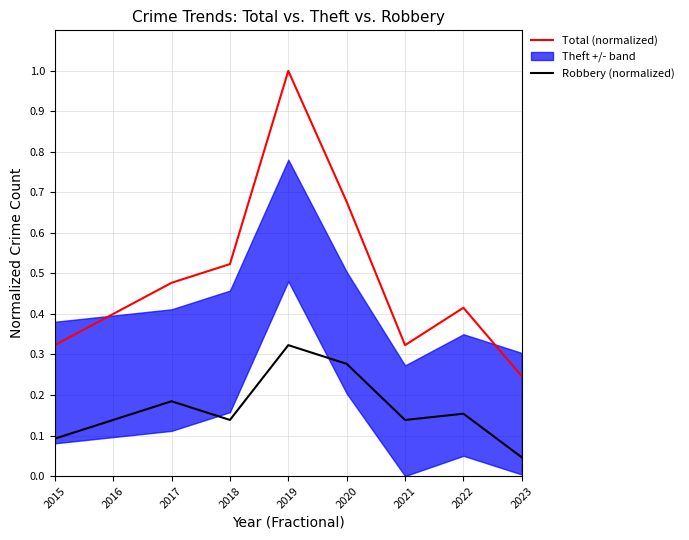

The Total (normalized) series shows 0.7 at 2016. True or false?

False